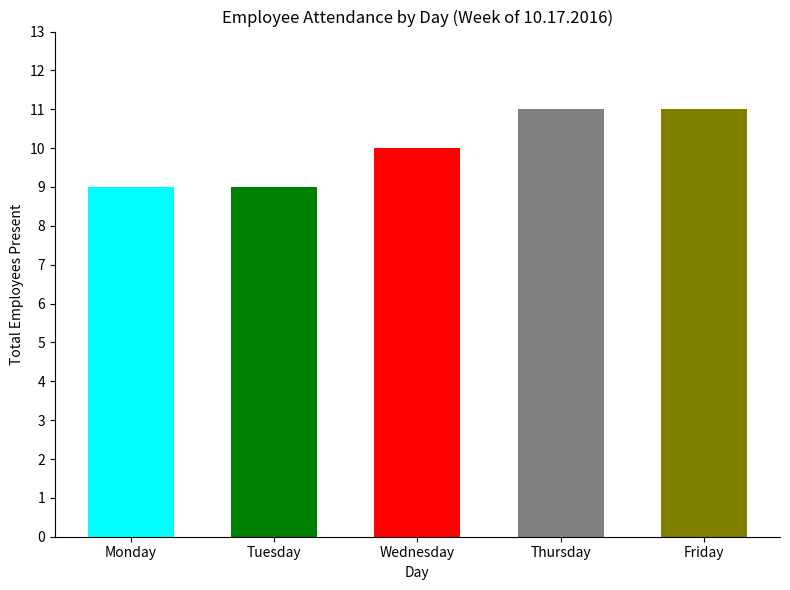

True or false: Tuesday has a value of 0 at Anna Fong.

False